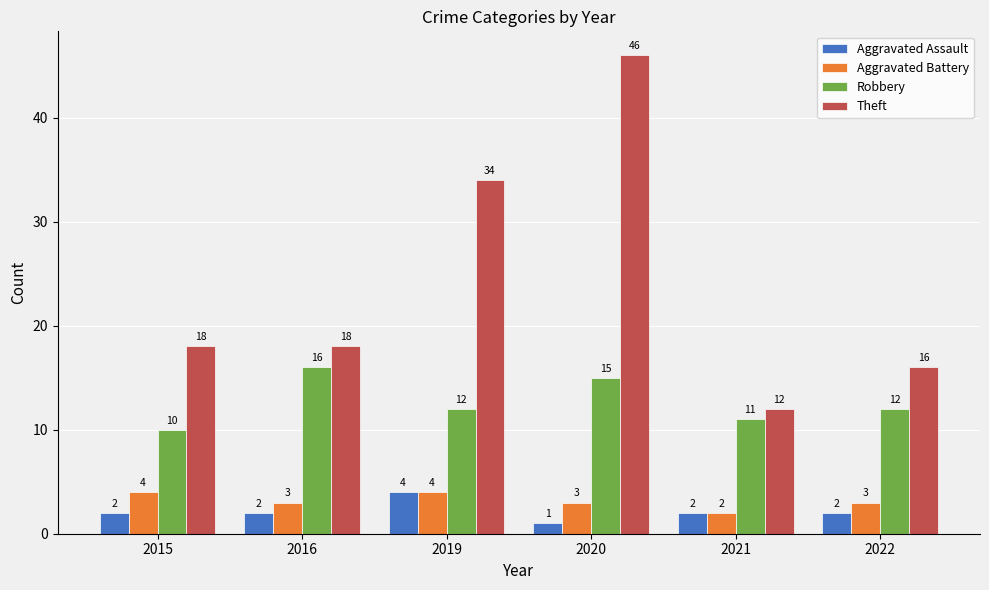

At which category is the sum across all series the highest?

2020